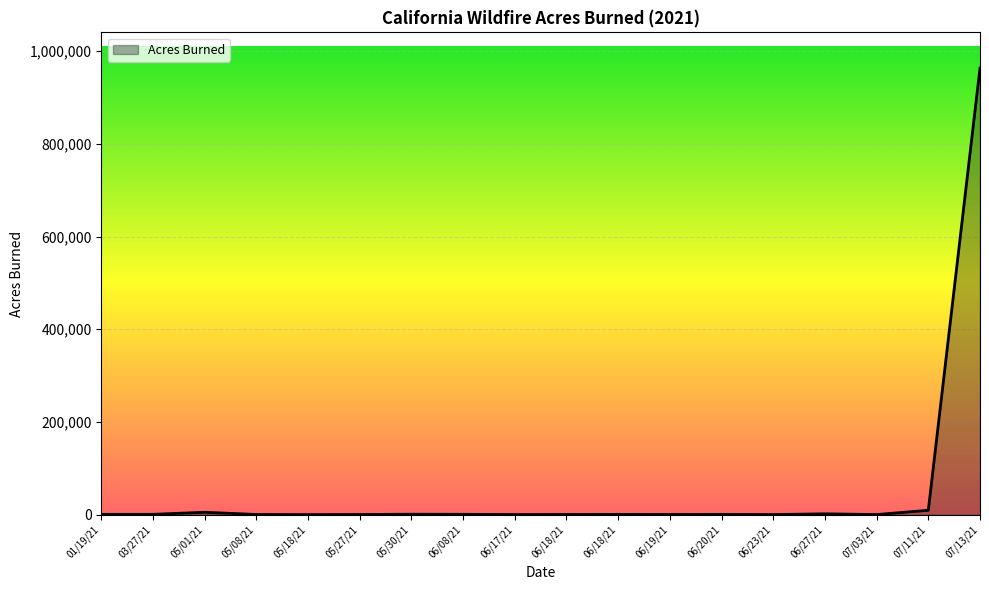

The value at 07/11/21 is 9656. True or false?

True